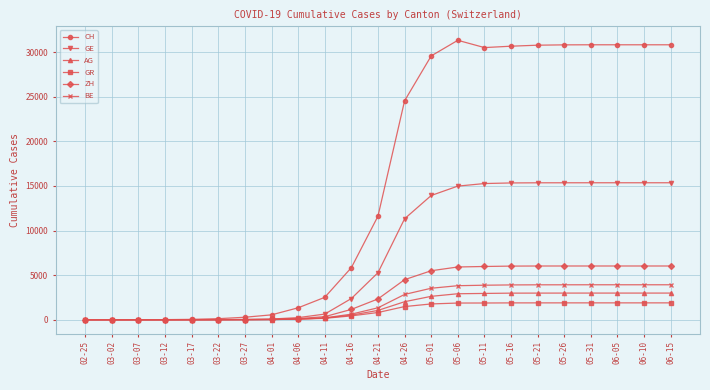

List the series in order of their peak value, lowest first.

GR, AG, BE, ZH, GE, CH